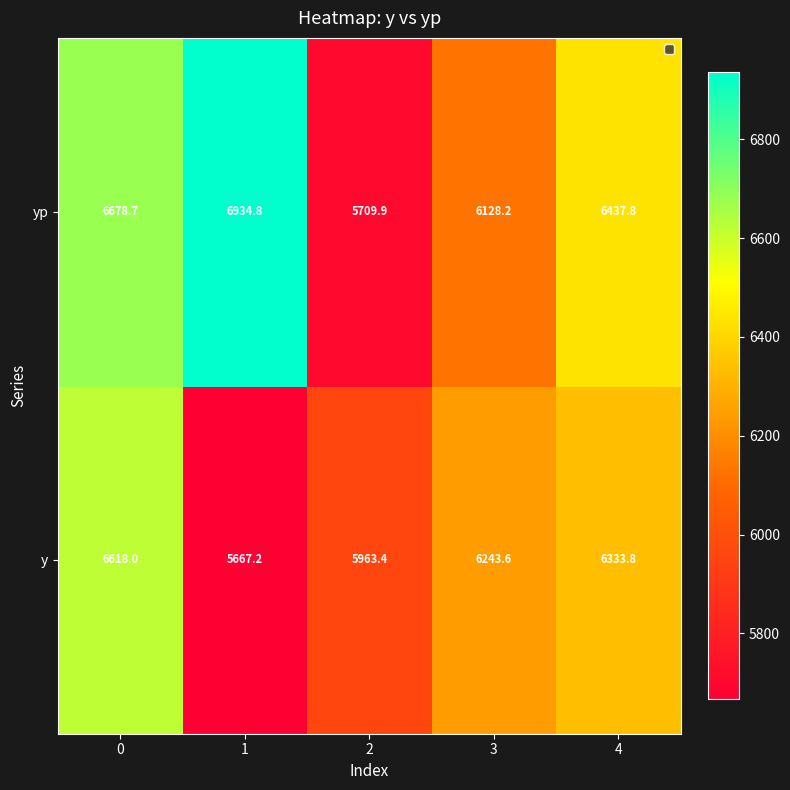

Reading left to right, transcribe all the data shown in this chart.

yp: 6678.7	6934.8	5709.9	6128.2	6437.8
y: 6618.0	5667.2	5963.4	6243.6	6333.8